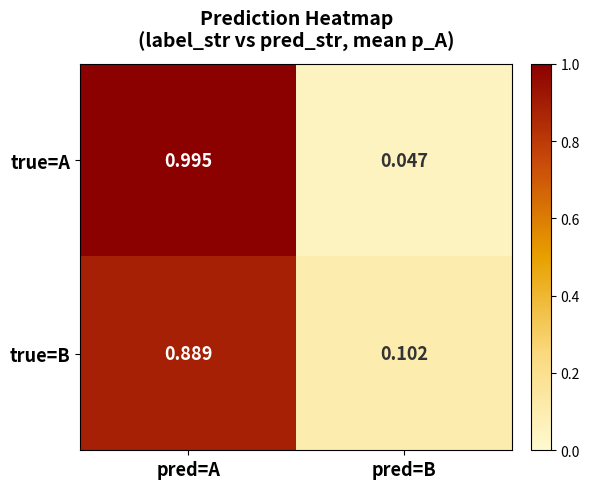

Which label corresponds to the largest value in the chart?

pred=A